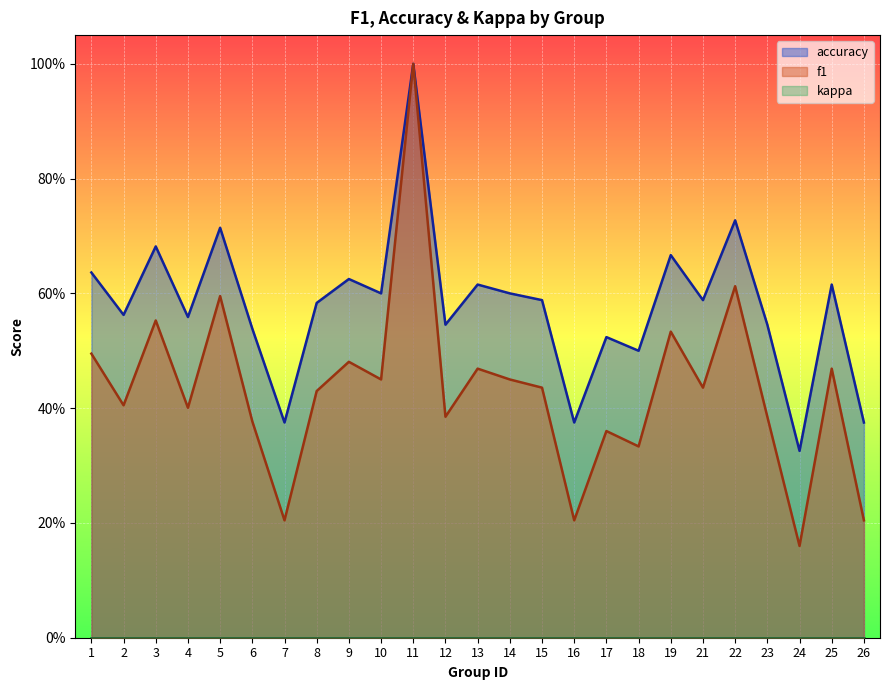

True or false: f1 has a value of 1.0 at 11.

True